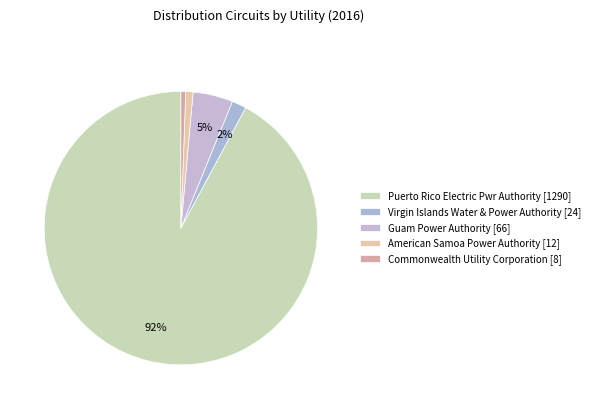

Which slice is the smallest?

Commonwealth Utility Corporation